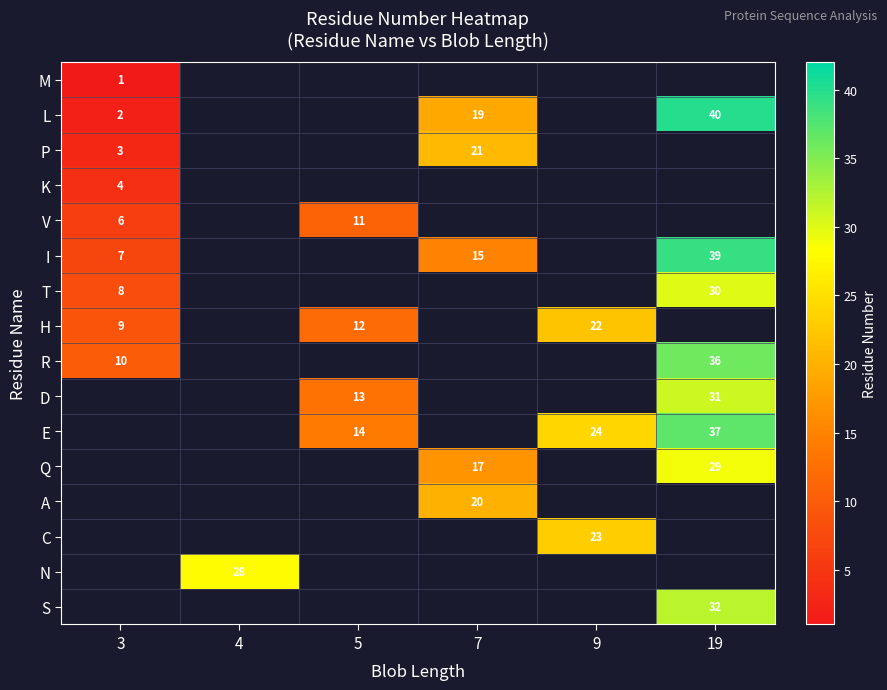

True or false: S has a value of 9 at 19.

False